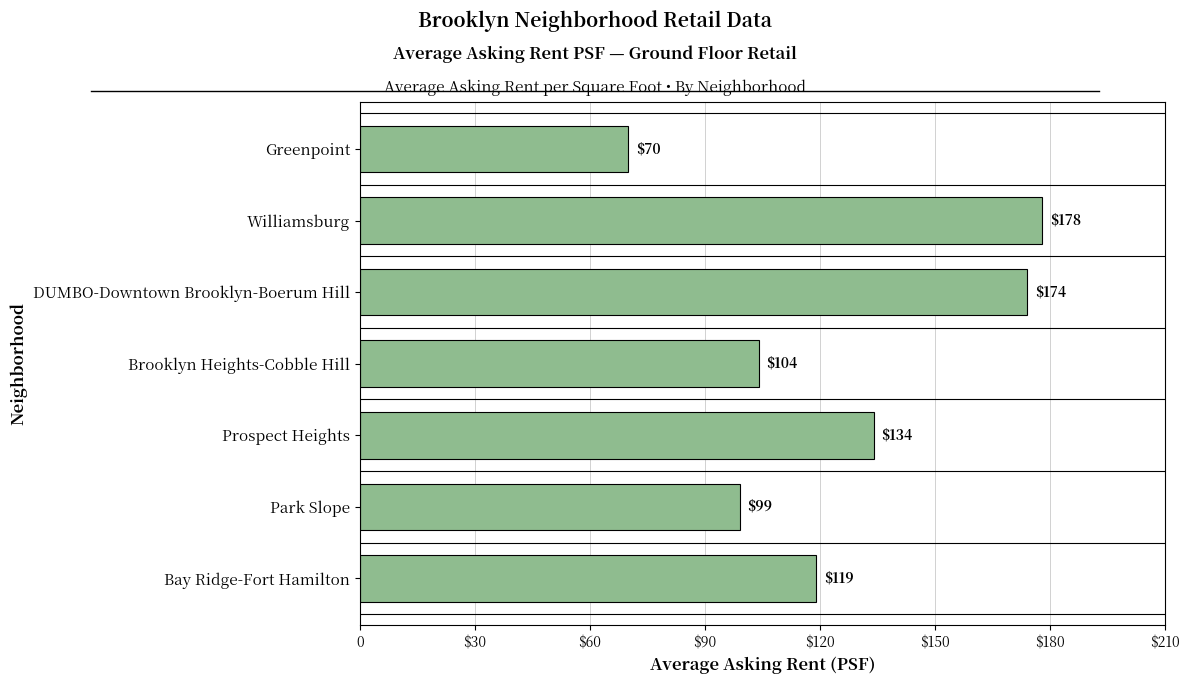

List the labels in order of value, smallest first.

Greenpoint, Park Slope, Brooklyn Heights-Cobble Hill, Bay Ridge-Fort Hamilton, Prospect Heights, DUMBO-Downtown Brooklyn-Boerum Hill, Williamsburg